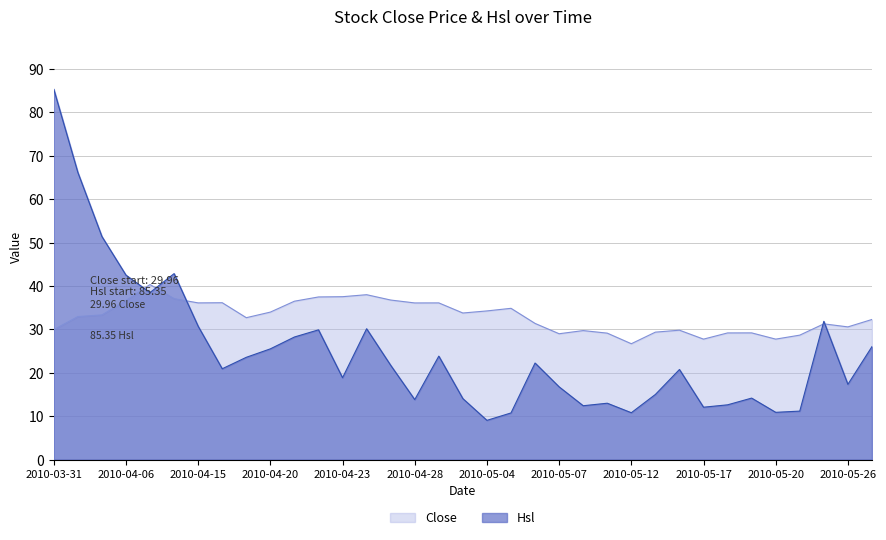

Does the chart display data point markers on the line(s)?

No